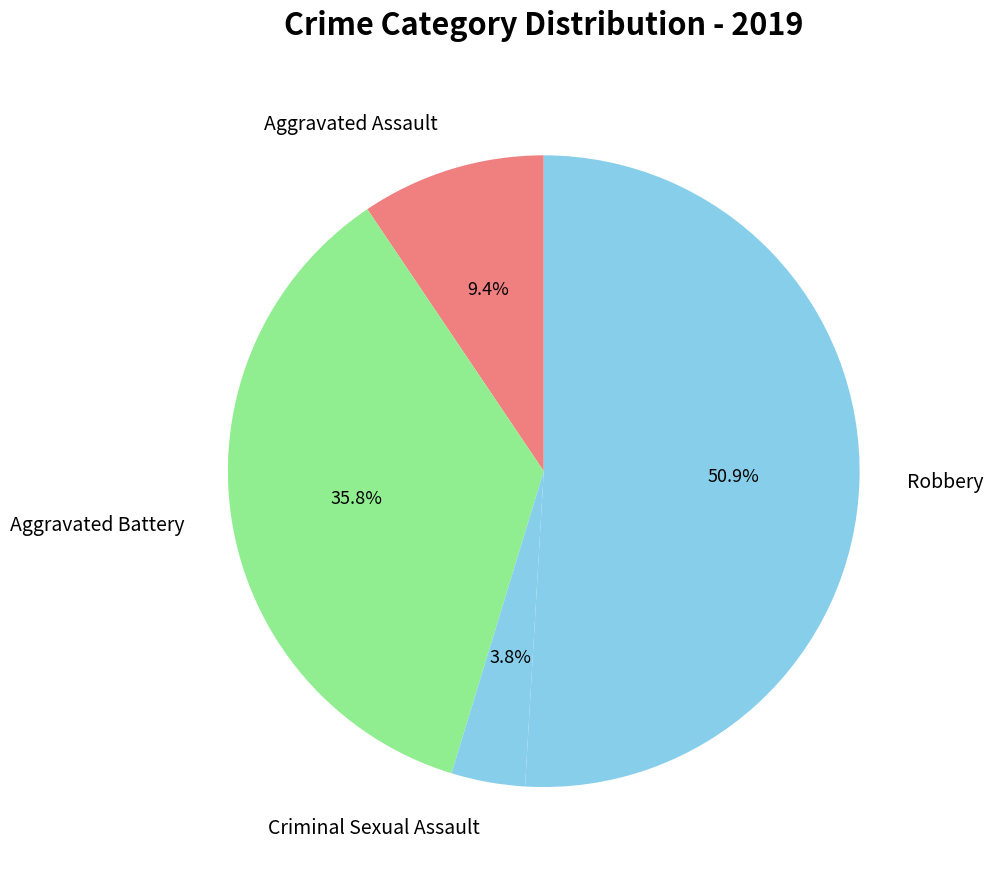

To the nearest percent, what percentage of the pie is Aggravated Battery?

36%